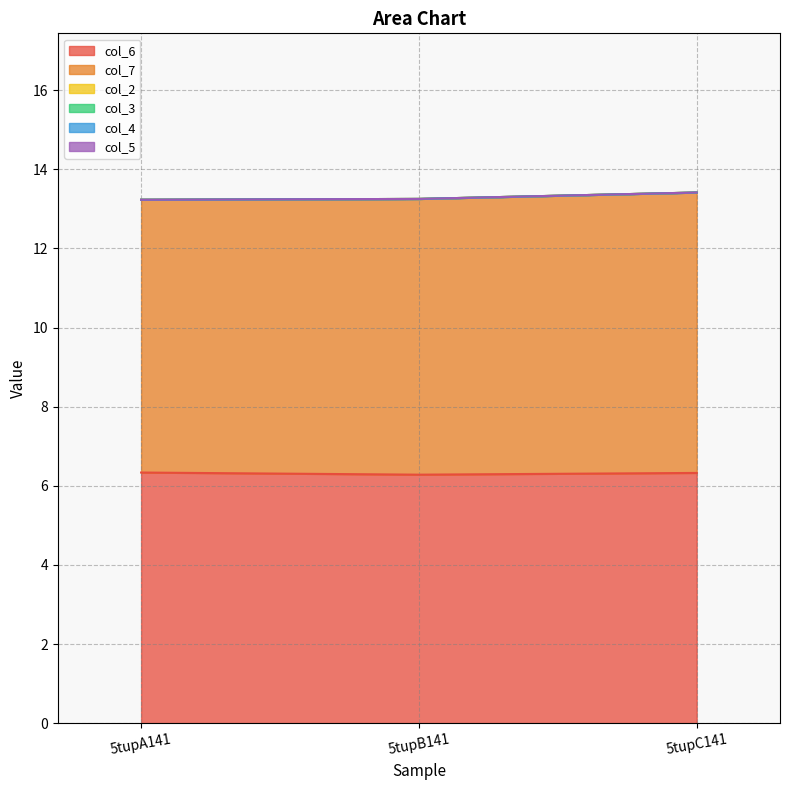

Is it true that col_4 equals 0.0 at 5tupB141?

True